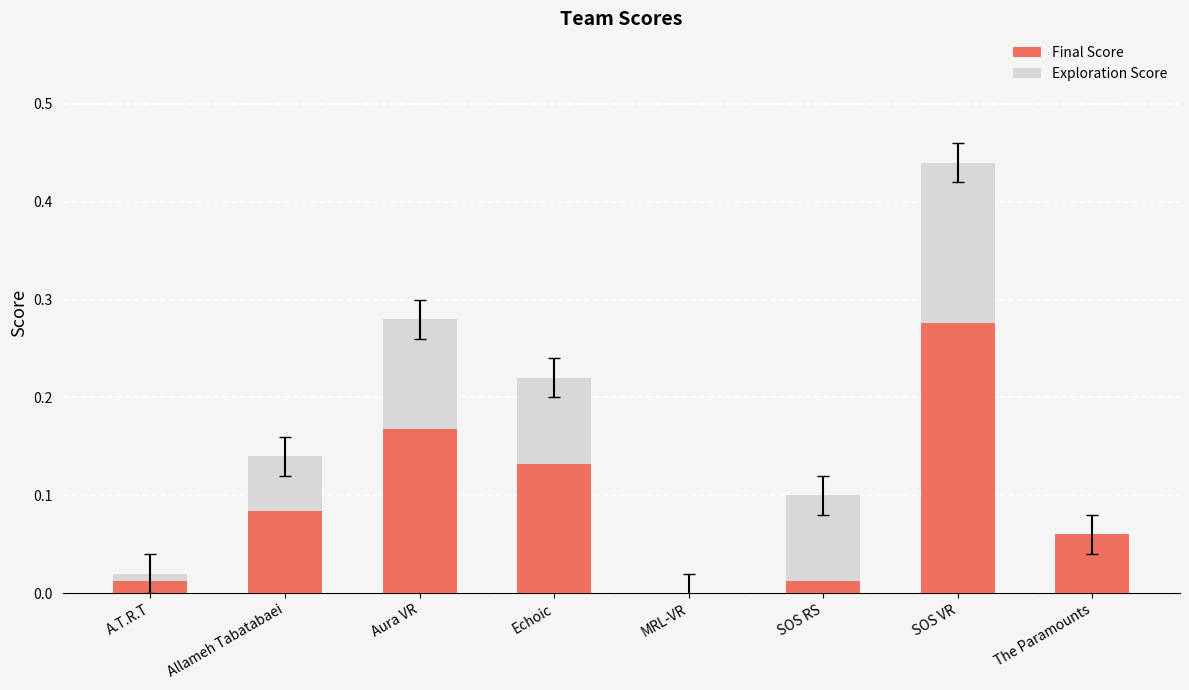

What is the sum of all Final Score values?

0.7